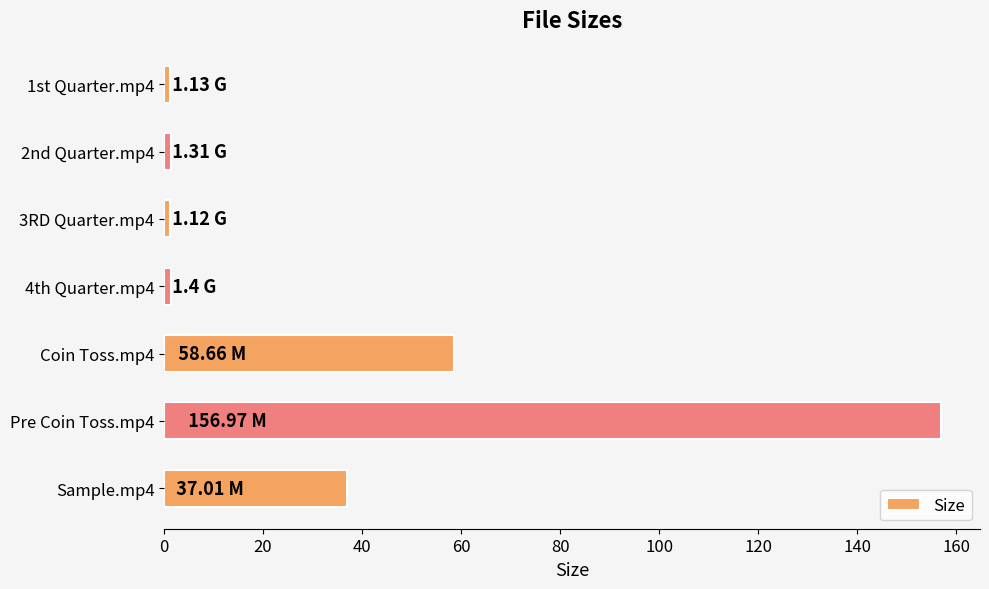

How many bars are there in total?

7